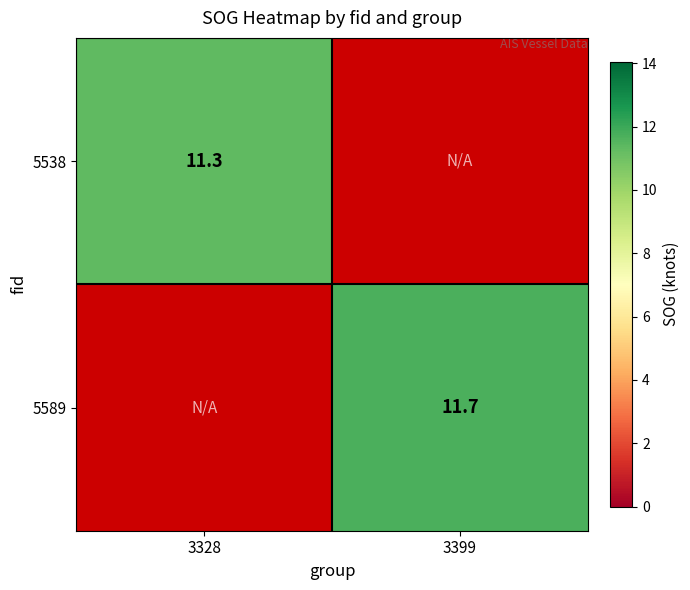

Is it true that 5538 equals 18.5 at 3328?

False